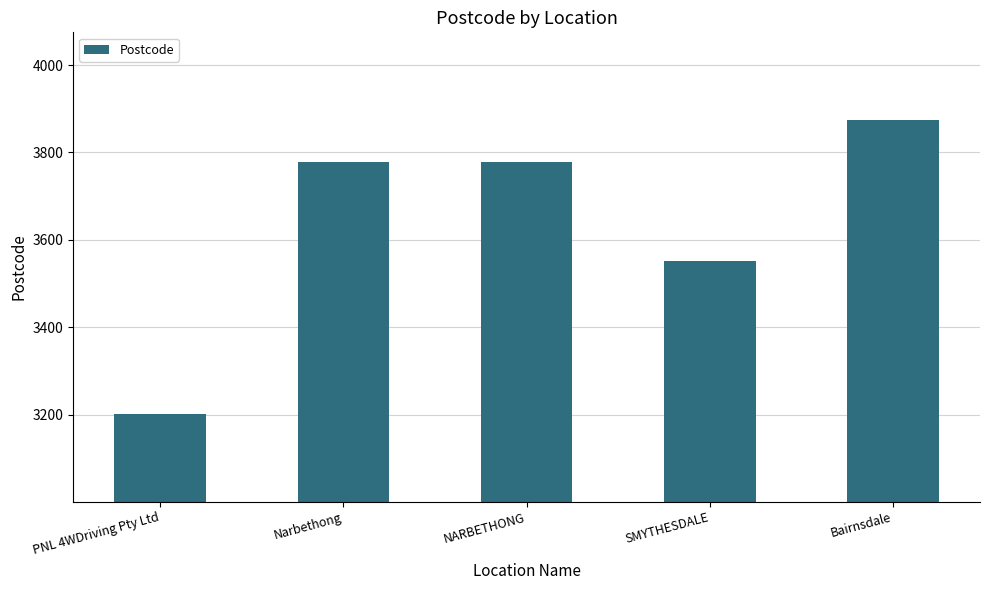

Where is the data nearest to the value 3538?

SMYTHESDALE